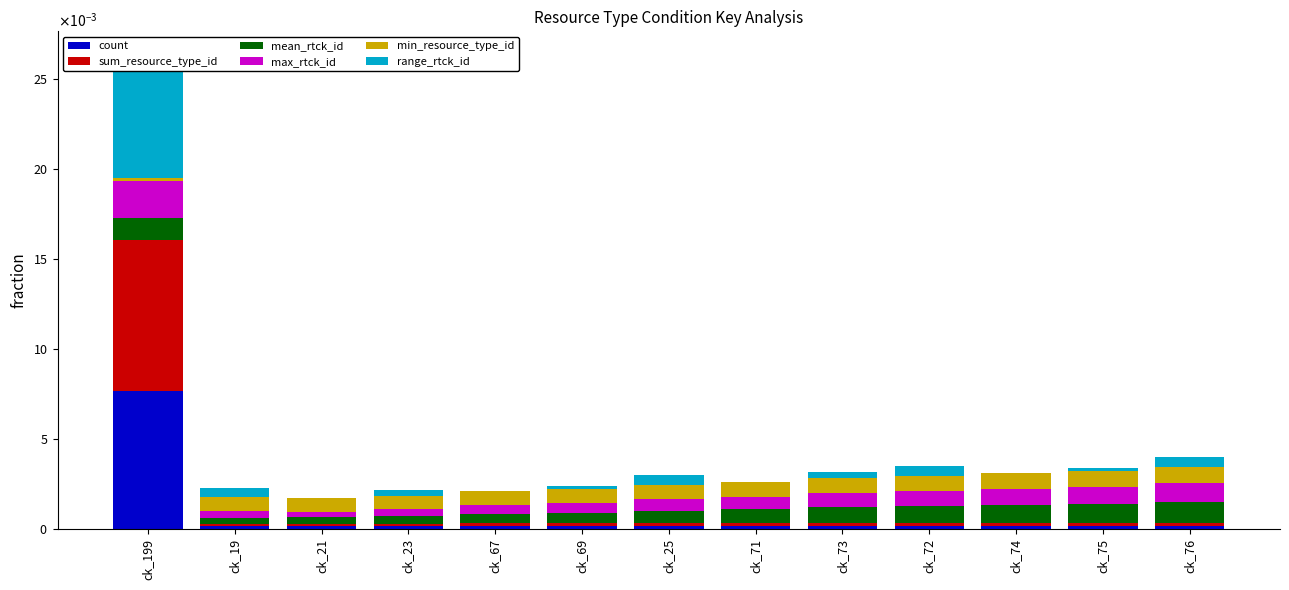

At which category is the sum across all series the highest?

ck_199